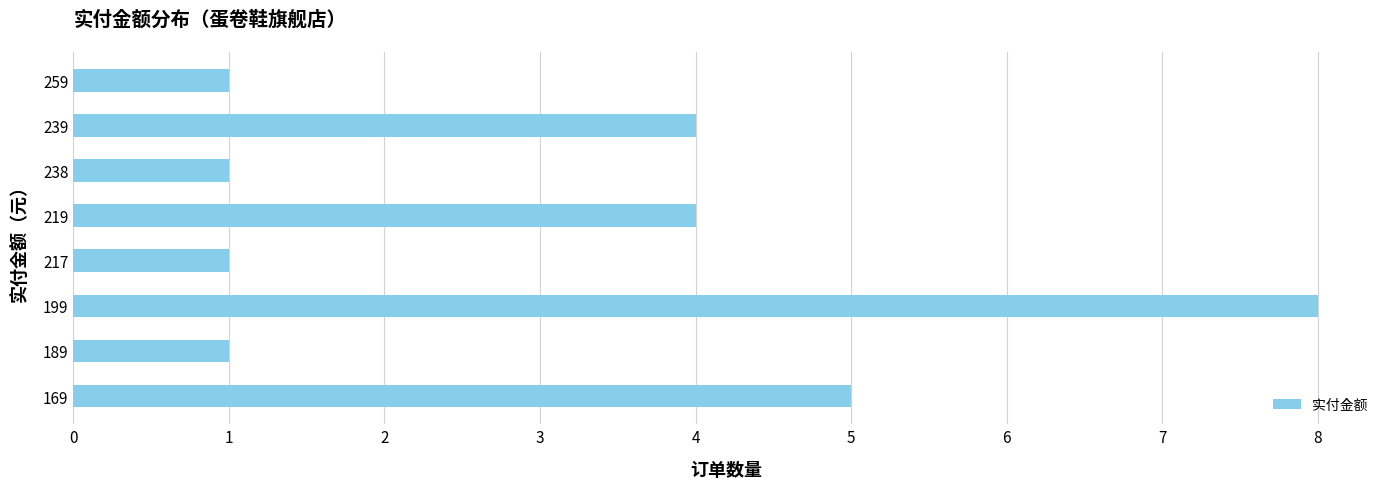

Is it true that the value at 238 is 0?

False